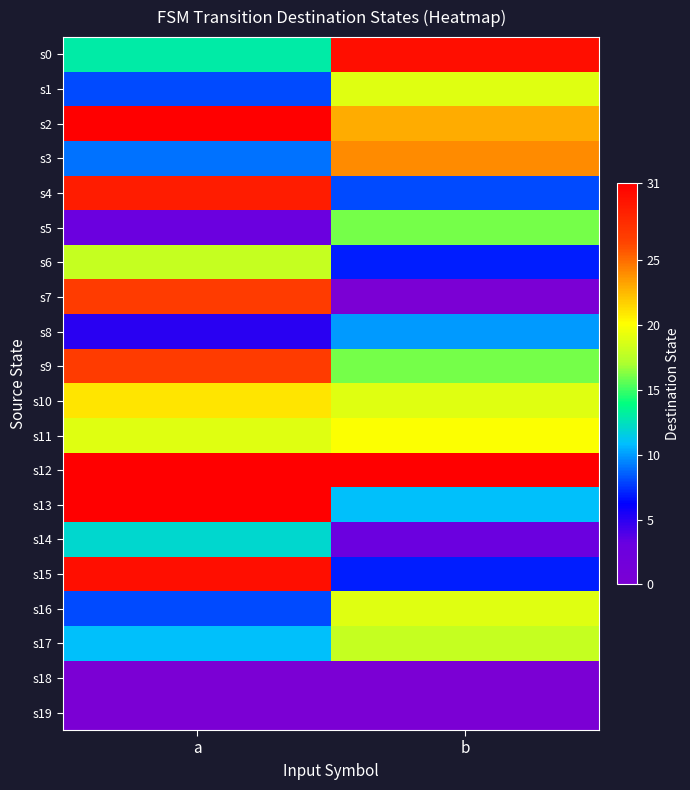

Reading left to right, what are all the values shown in this chart?

s0: a=13	b=30
s1: a=8	b=19
s2: a=31	b=23
s3: a=9	b=24
s4: a=29	b=8
s5: a=3	b=16
s6: a=18	b=7
s7: a=27	b=0
s8: a=5	b=10
s9: a=27	b=16
s10: a=21	b=19
s11: a=19	b=20
s12: a=31	b=31
s13: a=31	b=11
s14: a=12	b=3
s15: a=30	b=7
s16: a=8	b=19
s17: a=11	b=18
s18: a=0	b=0
s19: a=0	b=0